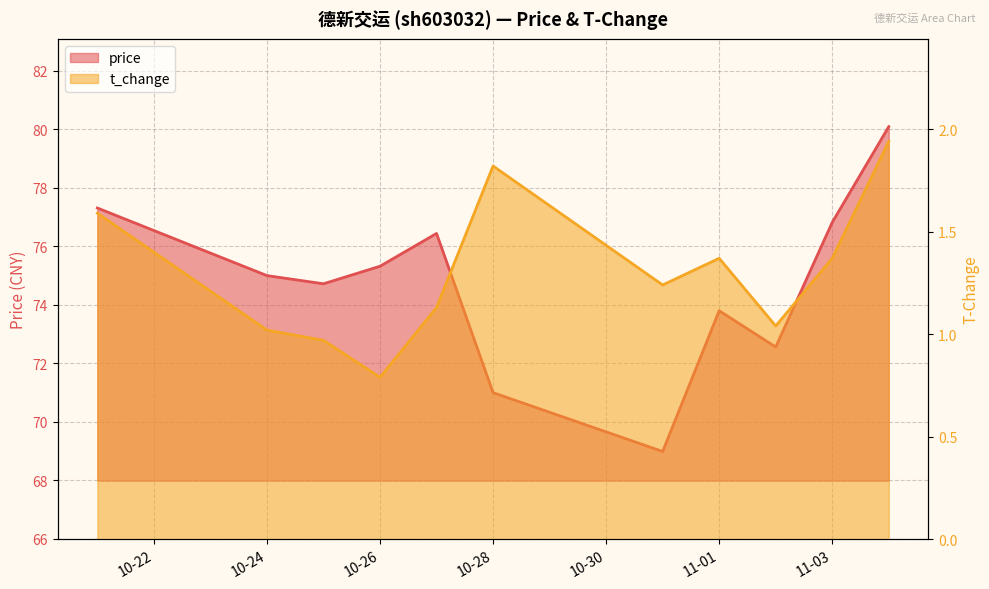

Rank the series by their maximum value, from highest to lowest.

price, t_change